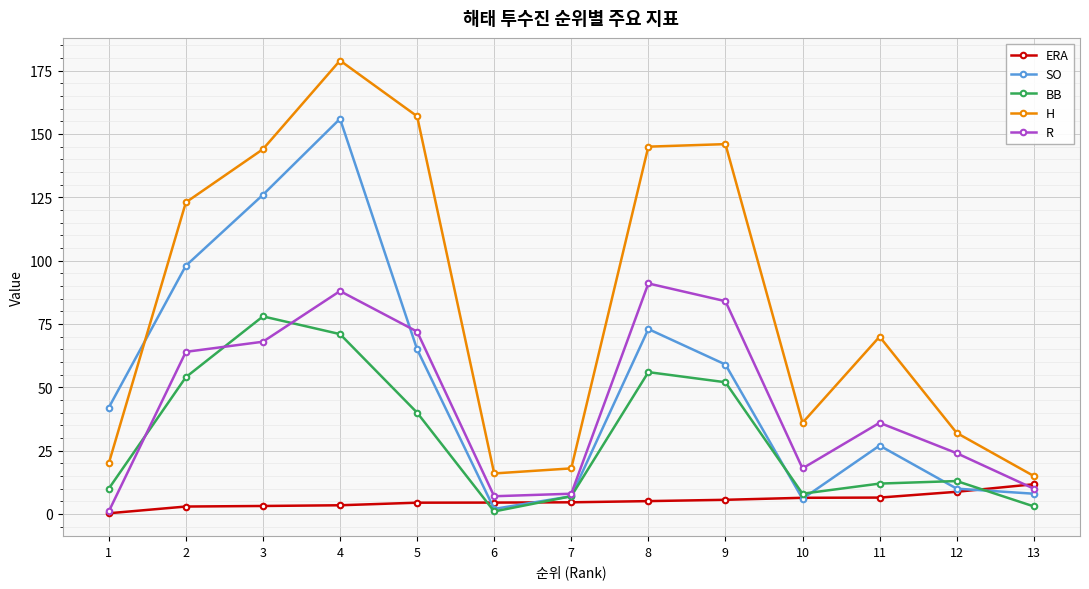

Rank the series by their maximum value, from highest to lowest.

H, SO, R, BB, ERA